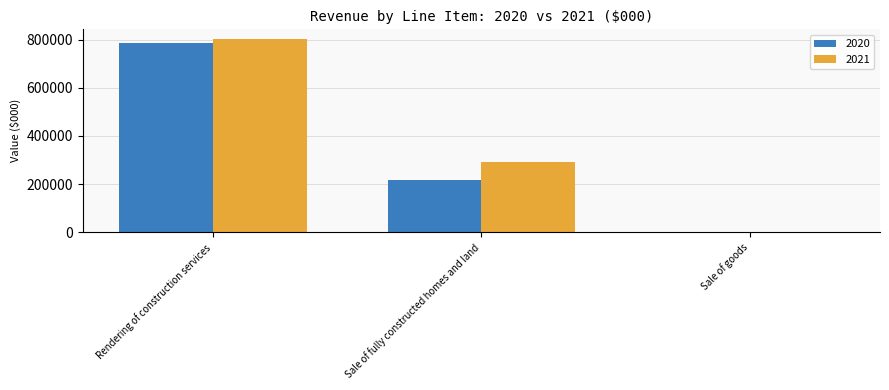

Which series has the largest total across all categories?

2021